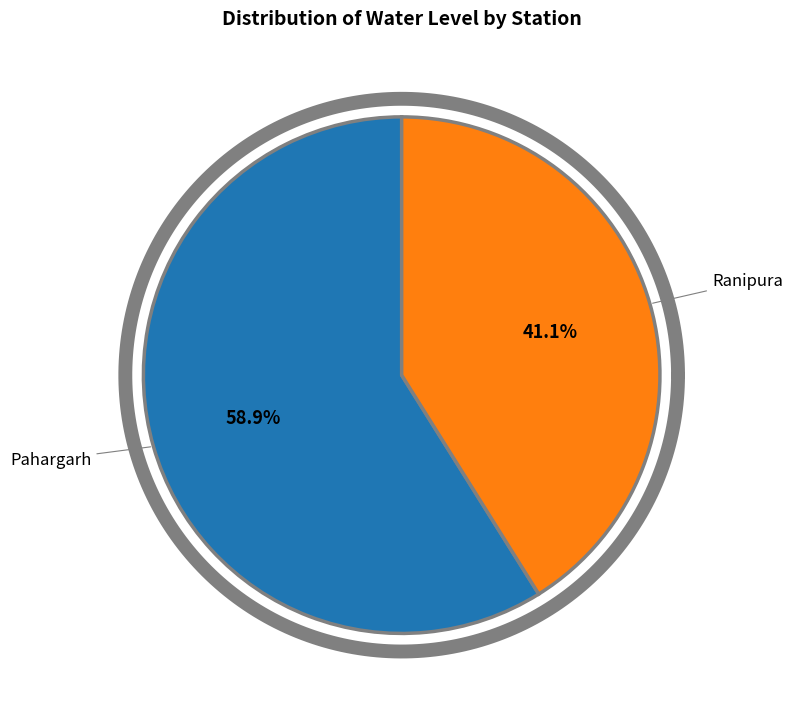

To the nearest percent, what portion does Pahargarh represent?

59%